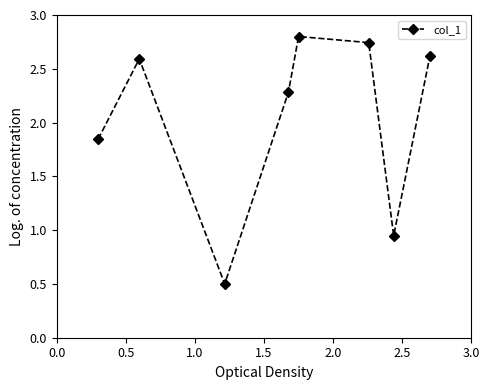

How many points are higher than both their immediate neighbors (excluding endpoints)?

2